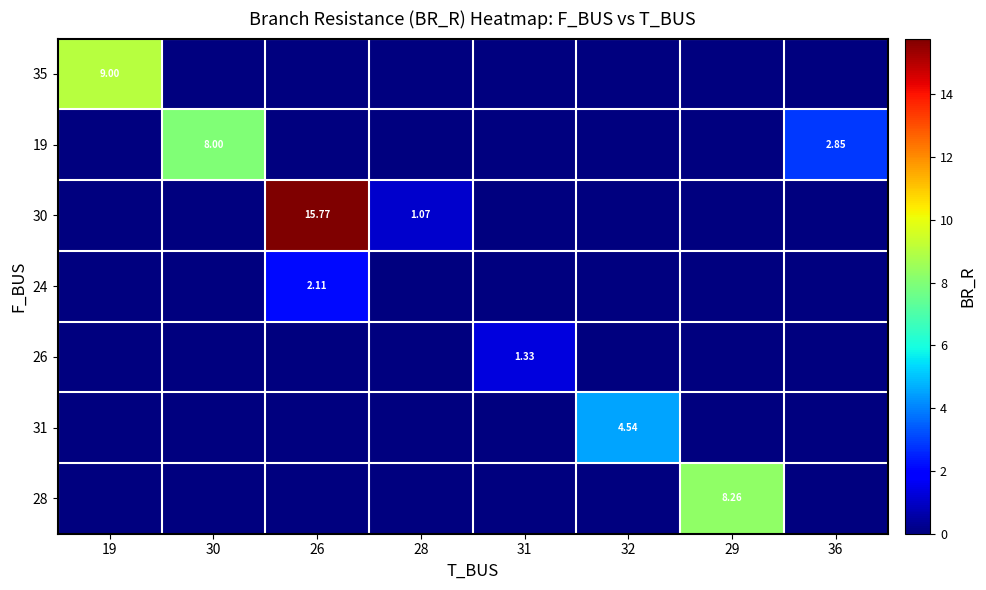

Which series has the widest spread of values?

30